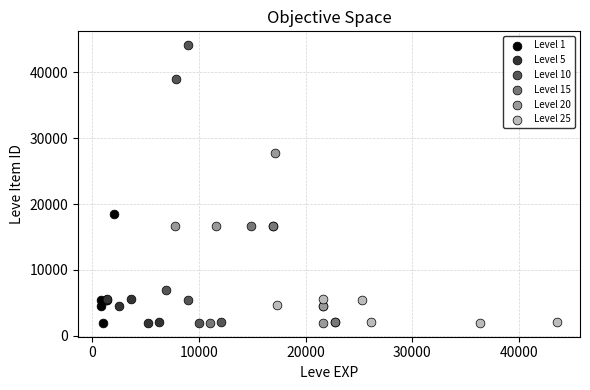

What are all the series names shown in the legend?

Level 1, Level 5, Level 10, Level 15, Level 20, Level 25